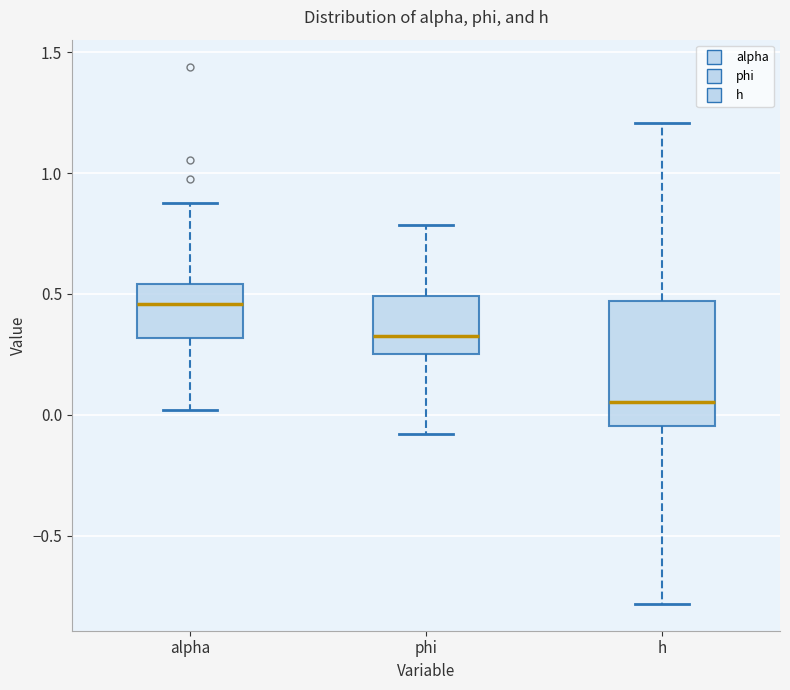

Reading left to right, read every box against the y-axis: the position of its median line, the range the box covers, and the ends of its whiskers. The values are not printed on the chart, so give them approximately, as read against the axis.

alpha: median 0.45, box 0.30 to 0.55, whiskers 0.00 to 0.85
phi: median 0.35, box 0.25 to 0.50, whiskers -0.10 to 0.80
h: median 0.05, box -0.05 to 0.45, whiskers -0.80 to 1.20